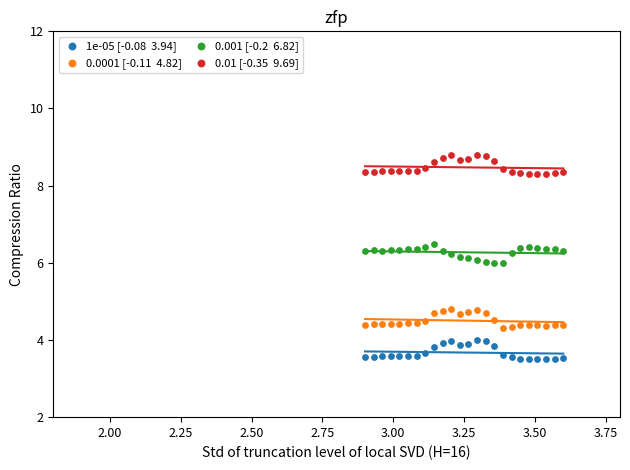

Across all data points, what is the range of X values (max minus min)?

0.7